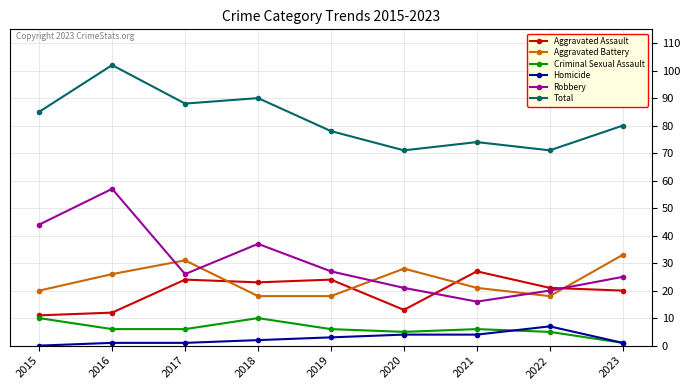

Between 2017 and 2021, which series saw the biggest shift?

Total